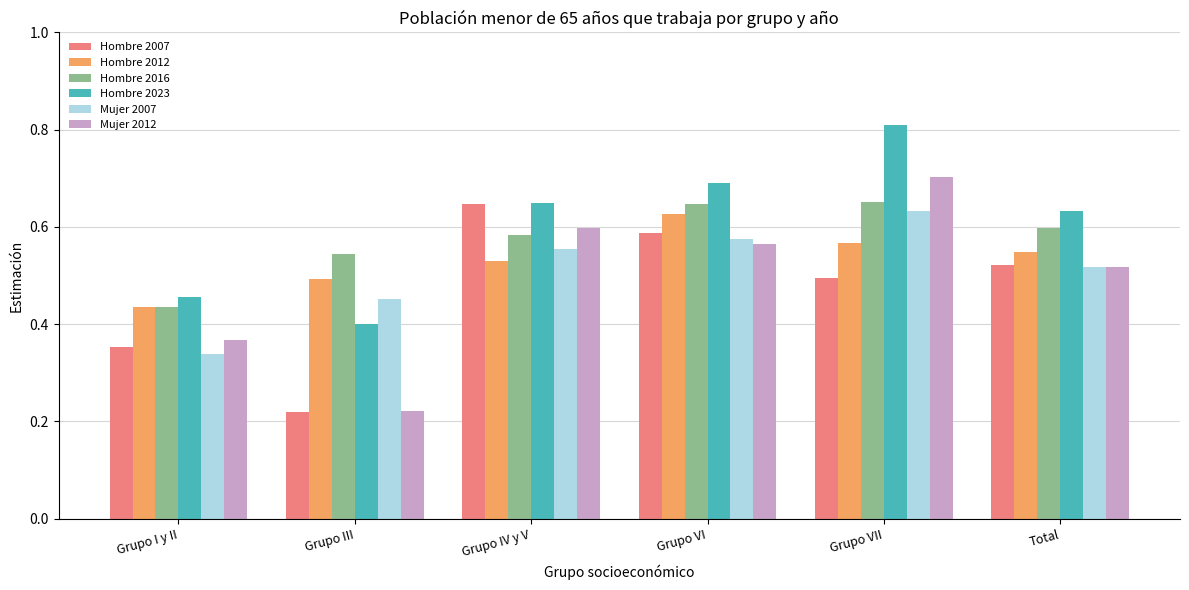

What is the sum of all Hombre 2016 values?

3.5